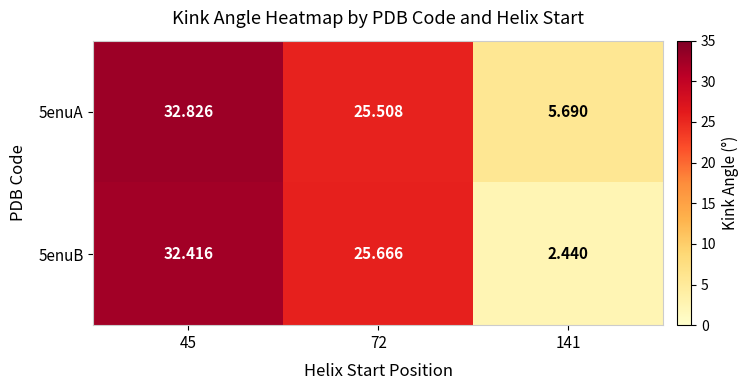

Is the value of 5enuB at 45 greater than the value of 5enuA at 72?

Yes